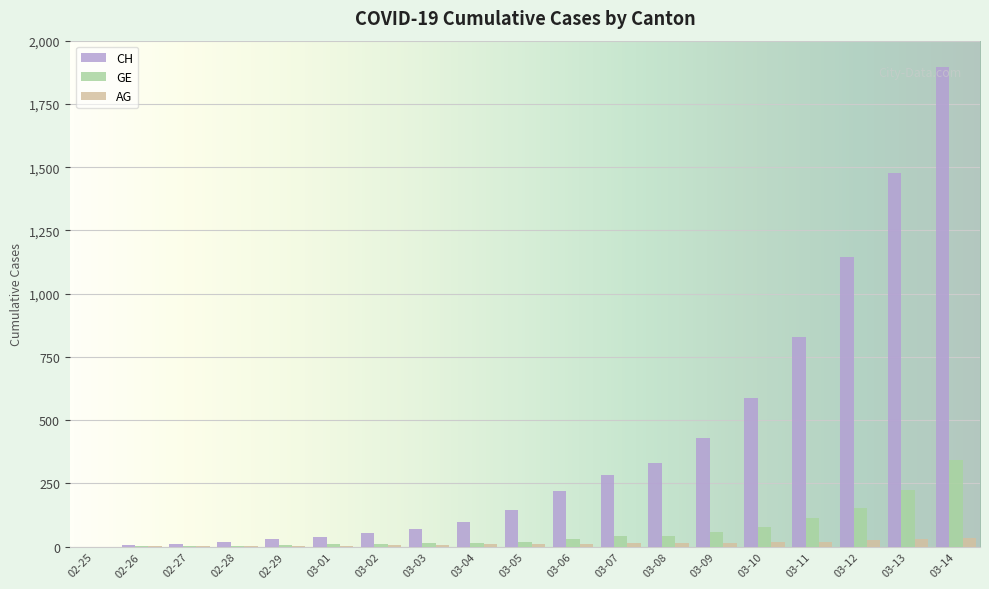

At which category is the sum across all series the highest?

03-14